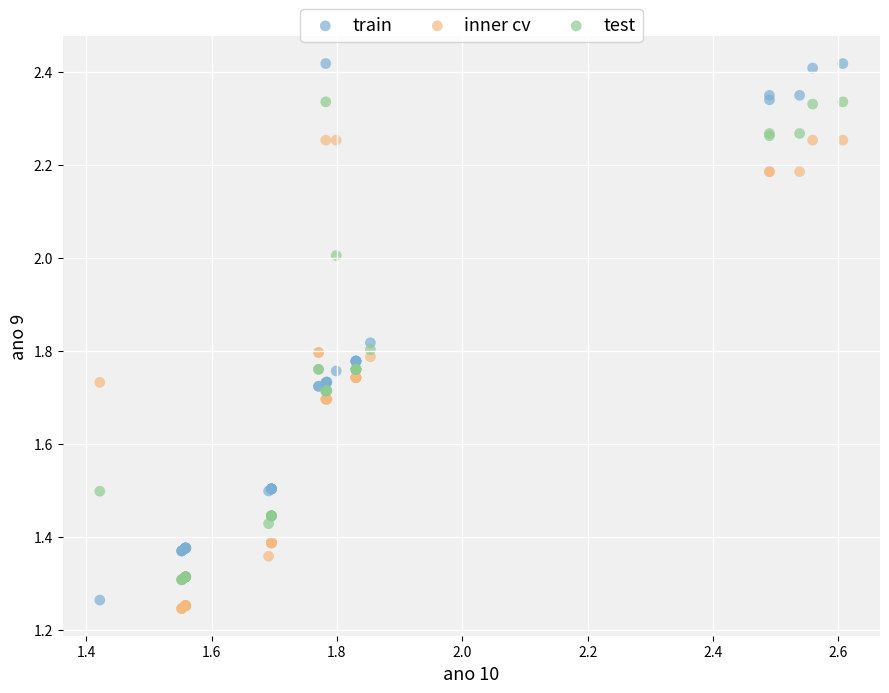

Which series contains the highest Y value?

train